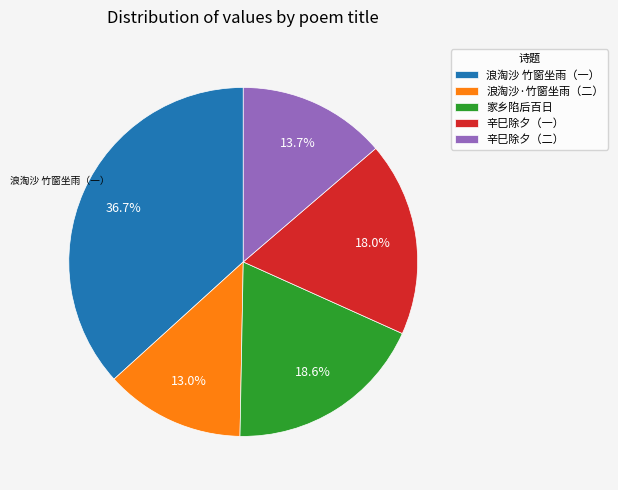

Which category has the smallest portion of the pie?

浪淘沙·竹窗坐雨（二）